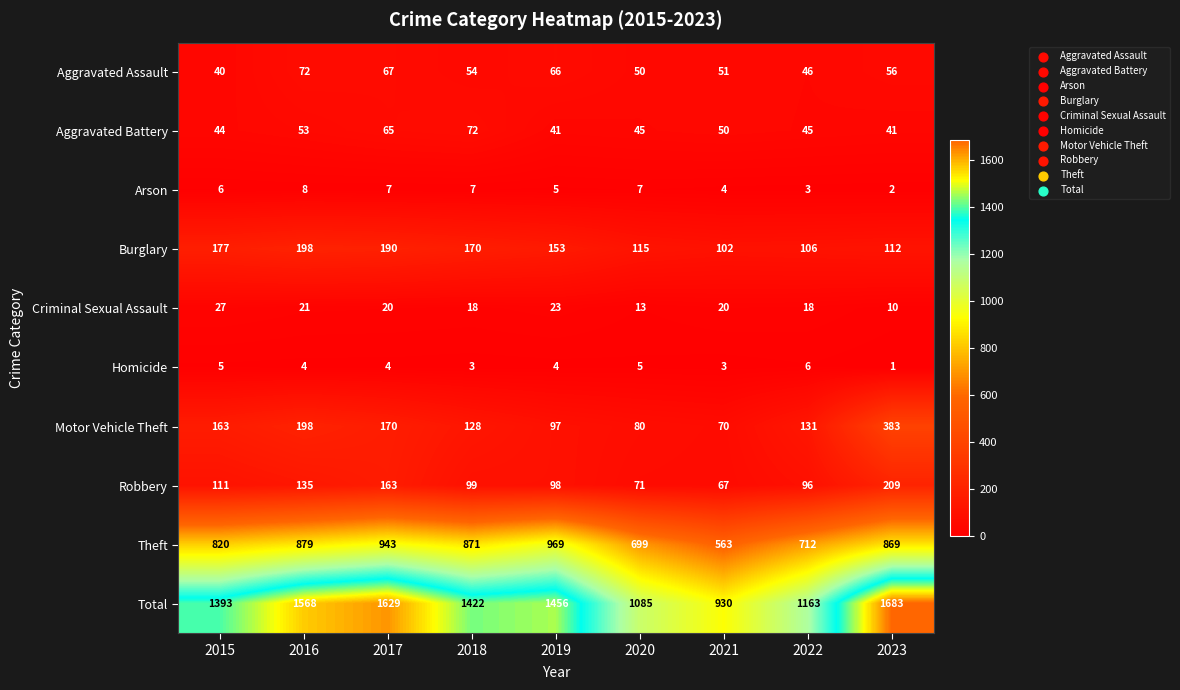

Is it true that Robbery equals 135 at 2016?

True